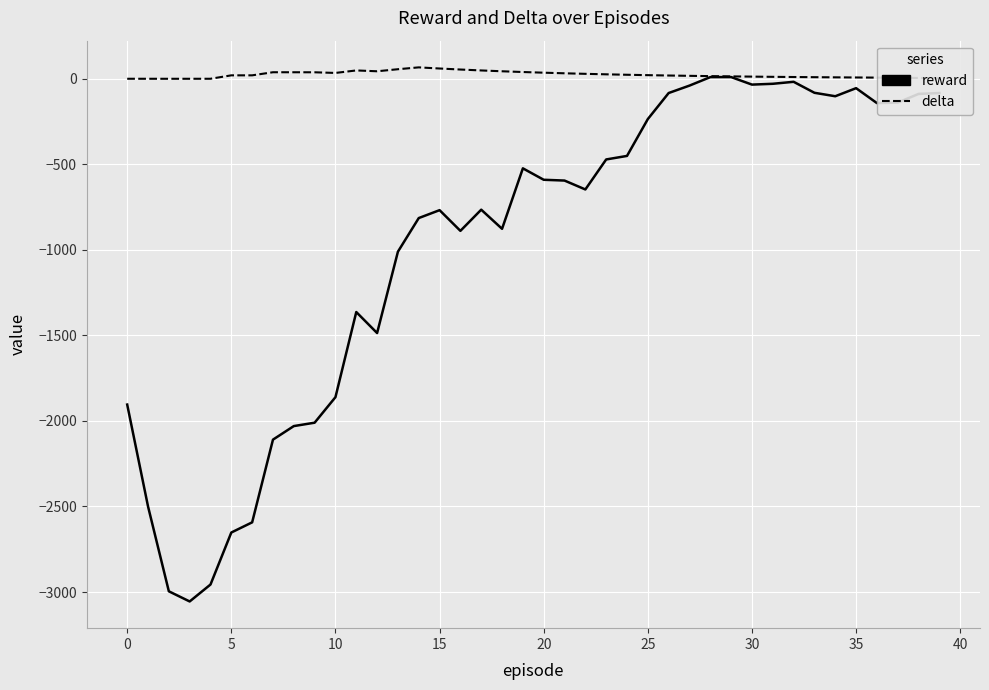

What is the smallest value displayed?

-3055.2